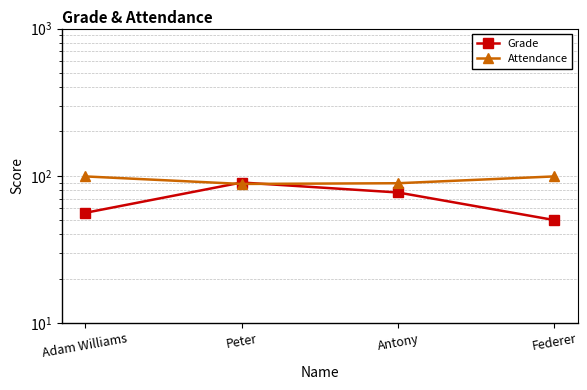

Reading left to right, transcribe all the data shown in this chart.

Grade: Adam Williams=56	Peter=90	Antony=77	Federer=50
Attendance: Adam Williams=99	Peter=88	Antony=89	Federer=99